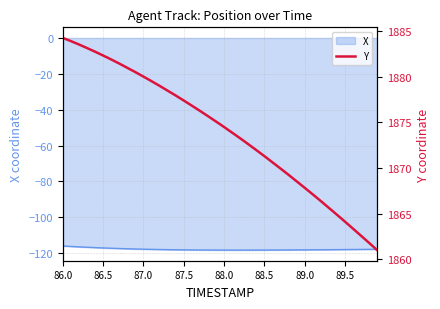

What is the highest value of the X series?

-116.0